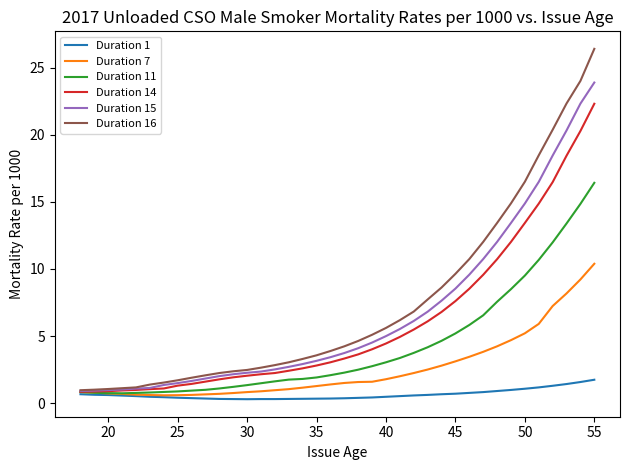

List the series in order of their peak value, highest first.

Duration 16, Duration 15, Duration 14, Duration 11, Duration 7, Duration 1